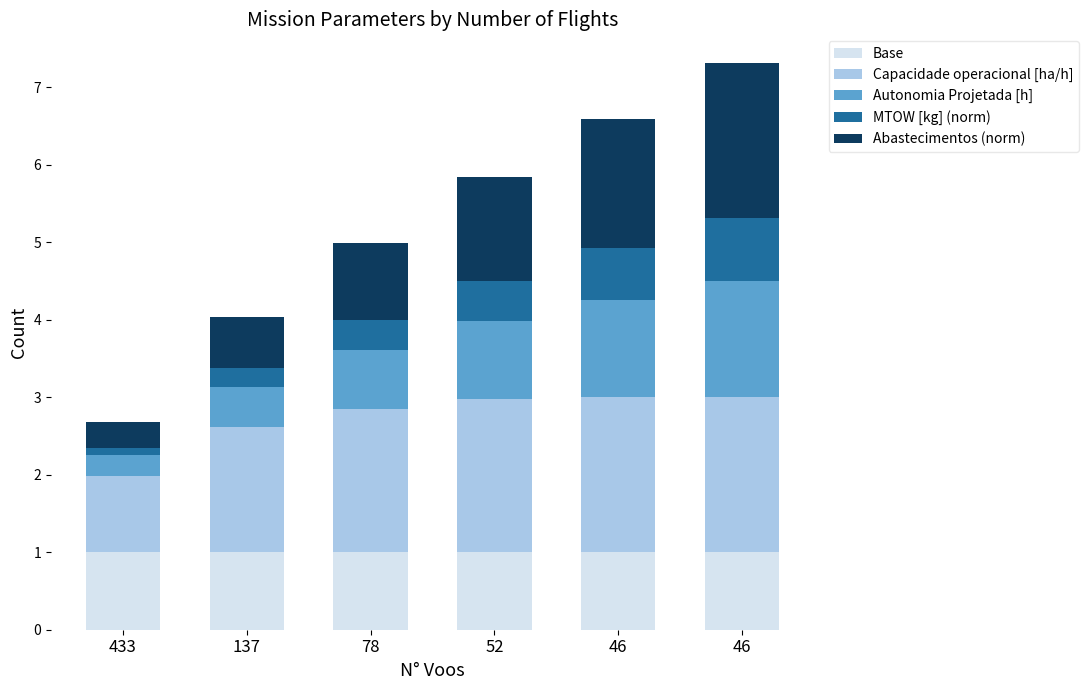

What is the total value across all series at 78?

5.0